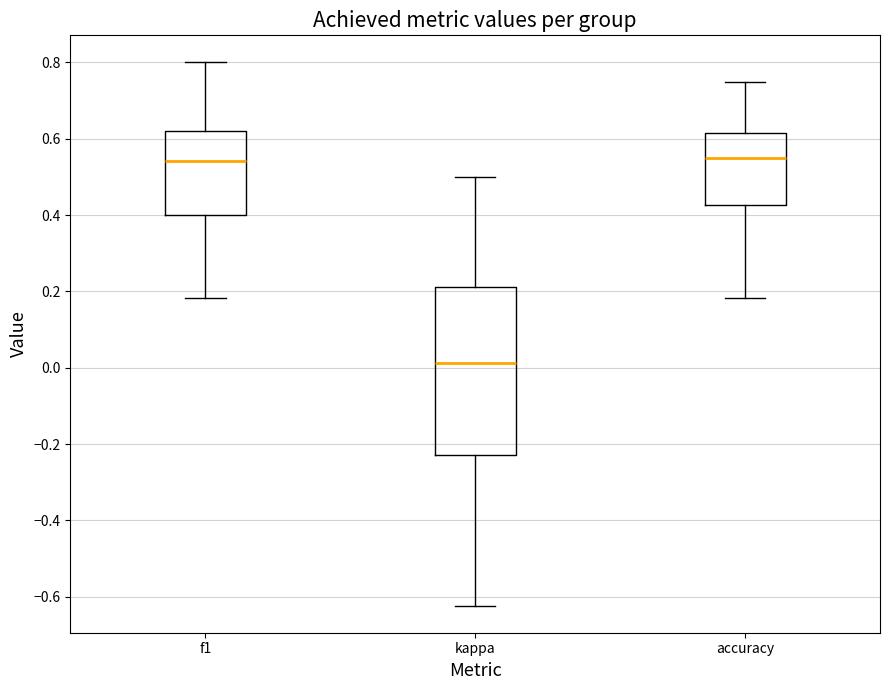

Reading left to right, read every box against the y-axis: the position of its median line, the range the box covers, and the ends of its whiskers. The values are not printed on the chart, so give them approximately, as read against the axis.

f1: median 0.54, box 0.40 to 0.62, whiskers 0.18 to 0.80
kappa: median 0.02, box -0.22 to 0.22, whiskers -0.62 to 0.50
accuracy: median 0.56, box 0.42 to 0.62, whiskers 0.18 to 0.76